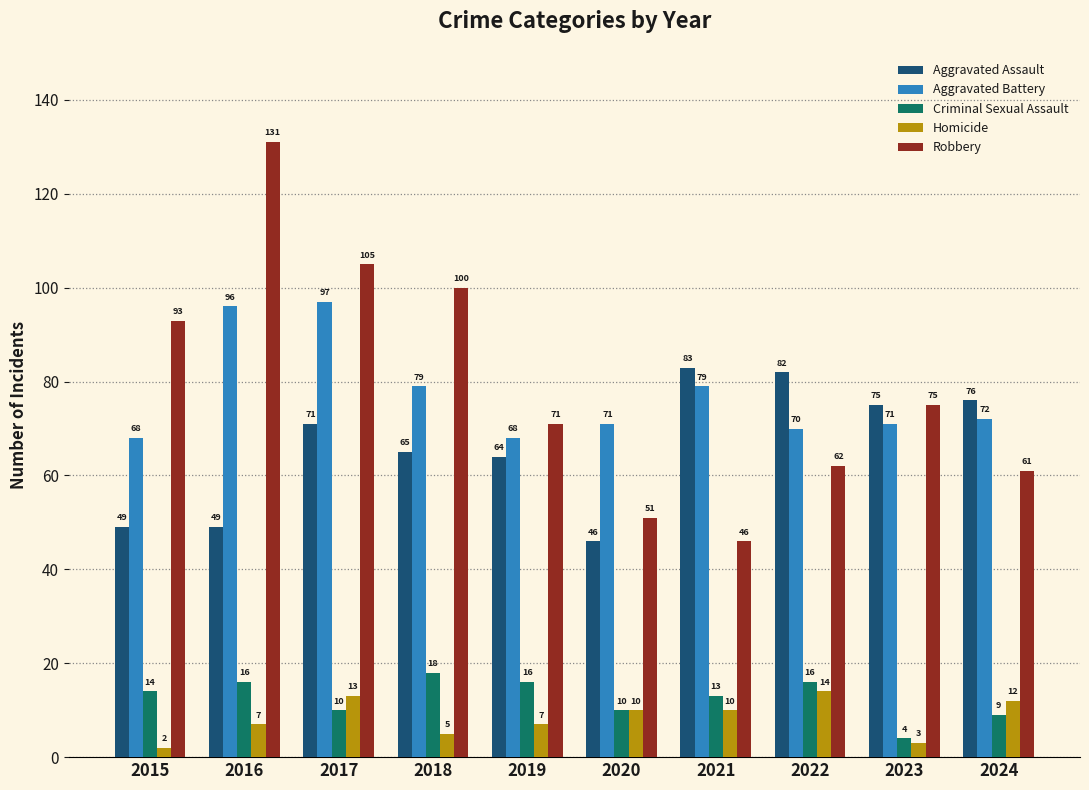

Is it true that Robbery equals 29 at 2022?

False